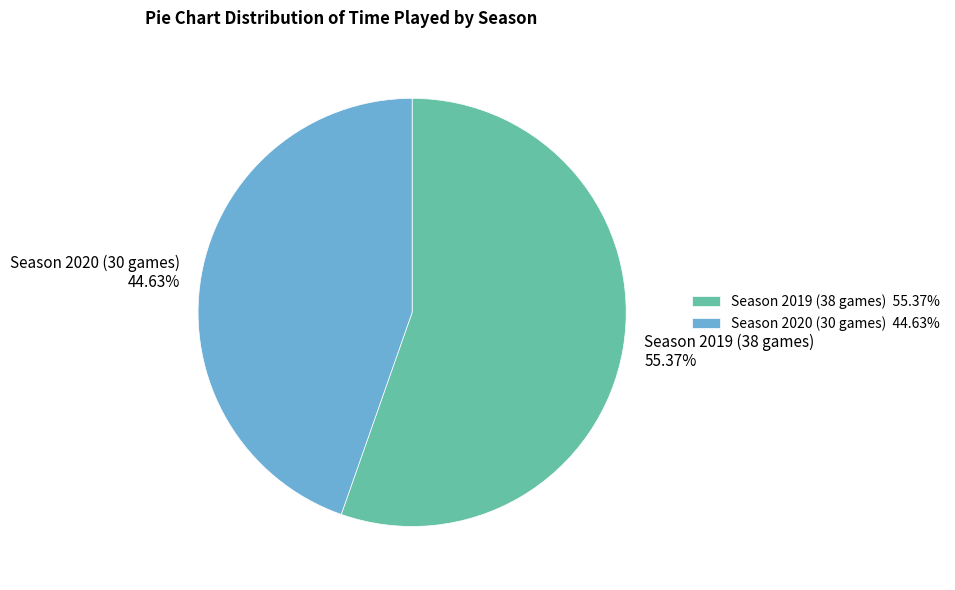

What percentage is the Season 2020 (30 games) slice, to the nearest percent?

45%